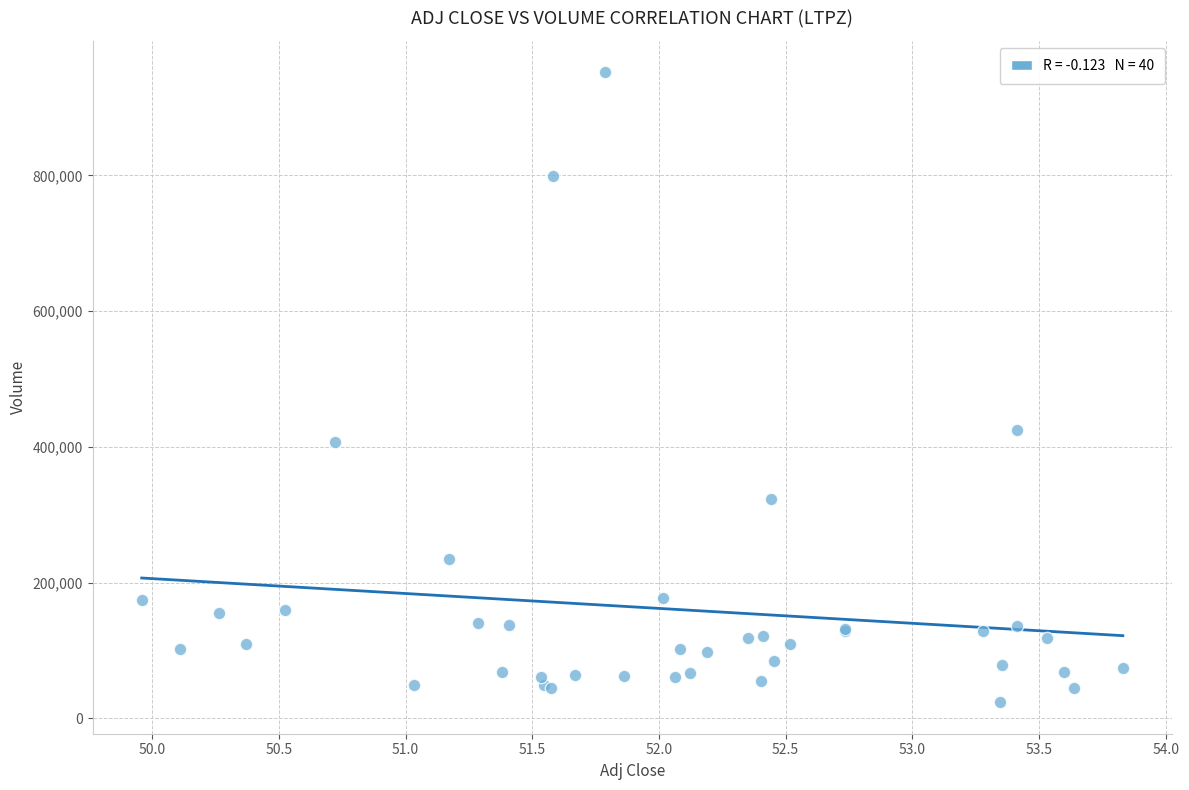

What Y value in the scatter plot is closest to 487700?

424200